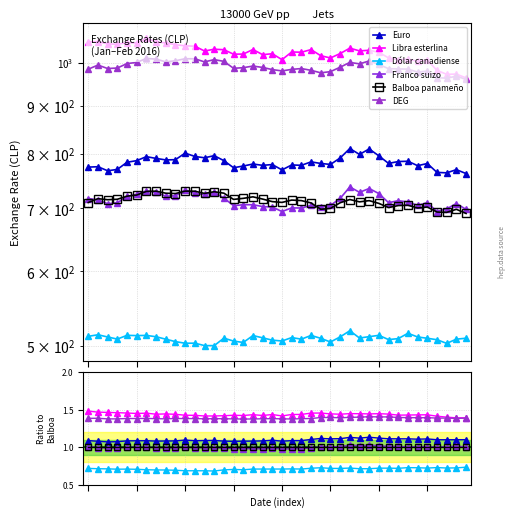

Reading left to right, extract all data points from this chart.

Euro: 1.1	1.1	1.1	1.1	1.1	1.1	1.1	1.1	1.1	1.1	1.1	1.1	1.1	1.1	1.1	1.1	1.1	1.1	1.1	1.1	1.1	1.1	1.1	1.1	1.1	1.1	1.1	1.1	1.1	1.1	1.1	1.1	1.1	1.1	1.1	1.1	1.1	1.1	1.1	1.1
Libra esterlina: 1.5	1.5	1.5	1.5	1.5	1.5	1.5	1.4	1.4	1.4	1.4	1.4	1.4	1.4	1.4	1.4	1.4	1.4	1.4	1.4	1.4	1.4	1.4	1.5	1.5	1.4	1.4	1.4	1.4	1.4	1.4	1.4	1.4	1.4	1.4	1.4	1.4	1.4	1.4	1.4
Dólar canadiense: 0.7	0.7	0.7	0.7	0.7	0.7	0.7	0.7	0.7	0.7	0.7	0.7	0.7	0.7	0.7	0.7	0.7	0.7	0.7	0.7	0.7	0.7	0.7	0.7	0.7	0.7	0.7	0.7	0.7	0.7	0.7	0.7	0.7	0.7	0.7	0.7	0.7	0.7	0.7	0.7
Franco suizo: 1.0	1.0	1.0	1.0	1.0	1.0	1.0	1.0	1.0	1.0	1.0	1.0	1.0	1.0	1.0	1.0	1.0	1.0	1.0	1.0	1.0	1.0	1.0	1.0	1.0	1.0	1.0	1.0	1.0	1.0	1.0	1.0	1.0	1.0	1.0	1.0	1.0	1.0	1.0	1.0
Balboa panameño: 1.0	1.0	1.0	1.0	1.0	1.0	1.0	1.0	1.0	1.0	1.0	1.0	1.0	1.0	1.0	1.0	1.0	1.0	1.0	1.0	1.0	1.0	1.0	1.0	1.0	1.0	1.0	1.0	1.0	1.0	1.0	1.0	1.0	1.0	1.0	1.0	1.0	1.0	1.0	1.0
DEG: 1.4	1.4	1.4	1.4	1.4	1.4	1.4	1.4	1.4	1.4	1.4	1.4	1.4	1.4	1.4	1.4	1.4	1.4	1.4	1.4	1.4	1.4	1.4	1.4	1.4	1.4	1.4	1.4	1.4	1.4	1.4	1.4	1.4	1.4	1.4	1.4	1.4	1.4	1.4	1.4